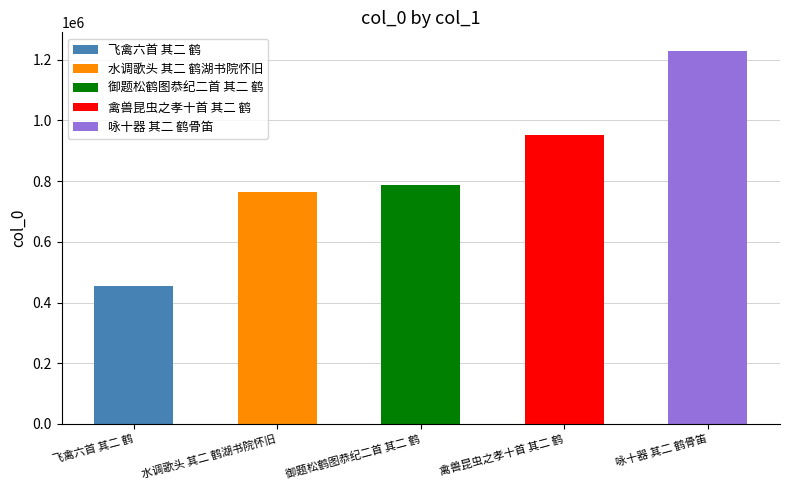

List the labels in order of value, largest first.

咏十器 其二 鹤骨笛, 禽兽昆虫之孝十首 其二 鹤, 御题松鹤图恭纪二首 其二 鹤, 水调歌头 其二 鹤湖书院怀旧, 飞禽六首 其二 鹤